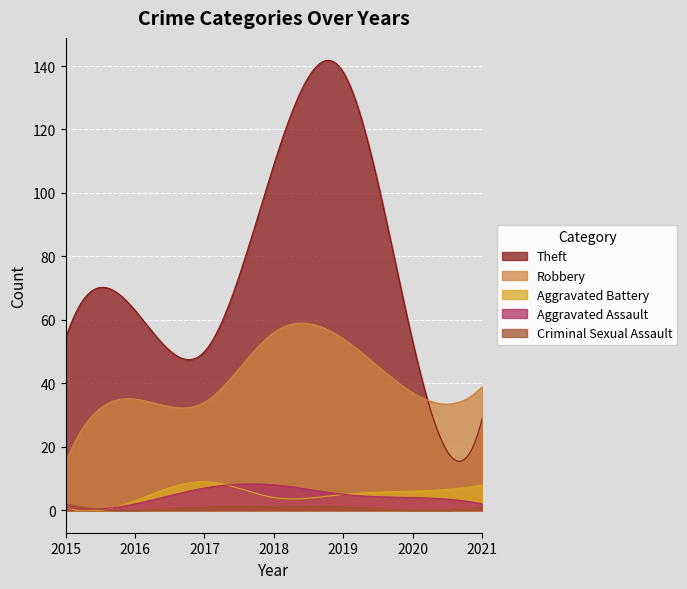

True or false: Theft and Aggravated Assault cross at least once.

False